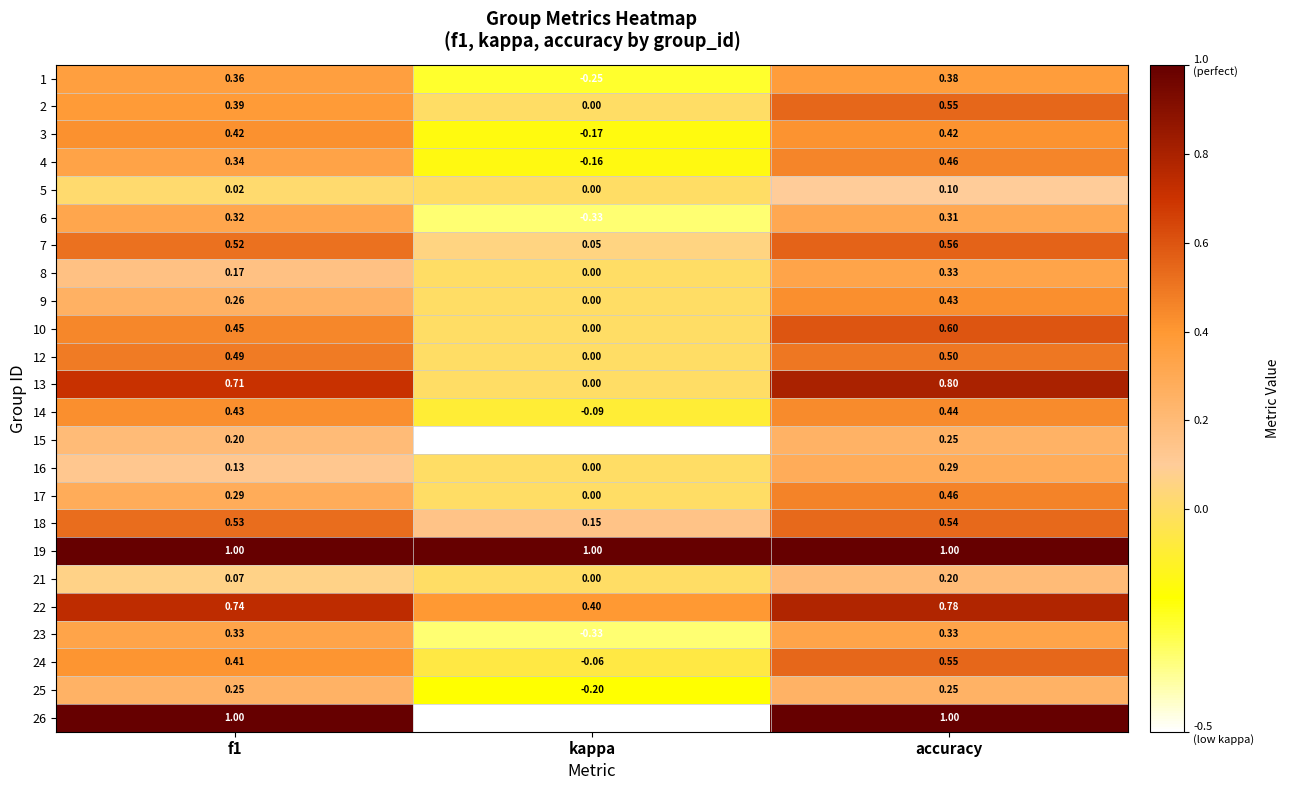

Is the value of 6 at f1 greater than the value of 22 at kappa?

No